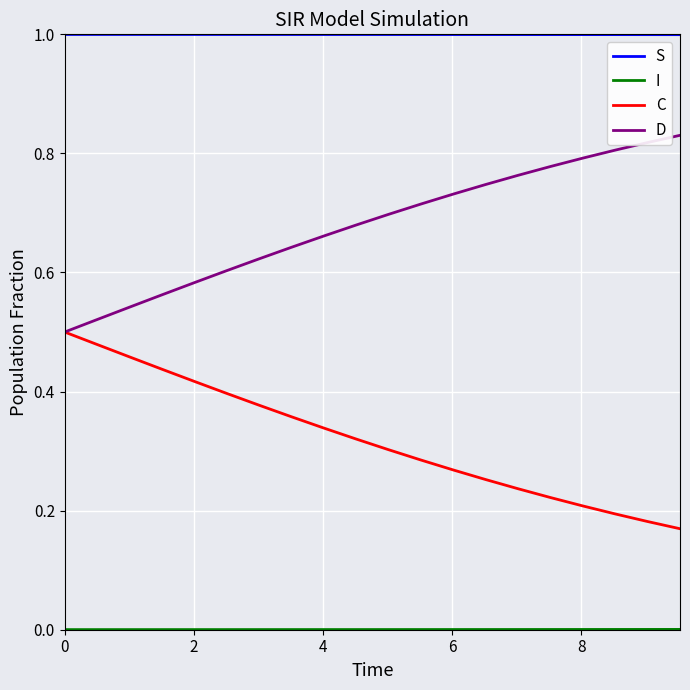

True or false: S and D intersect in this chart.

False